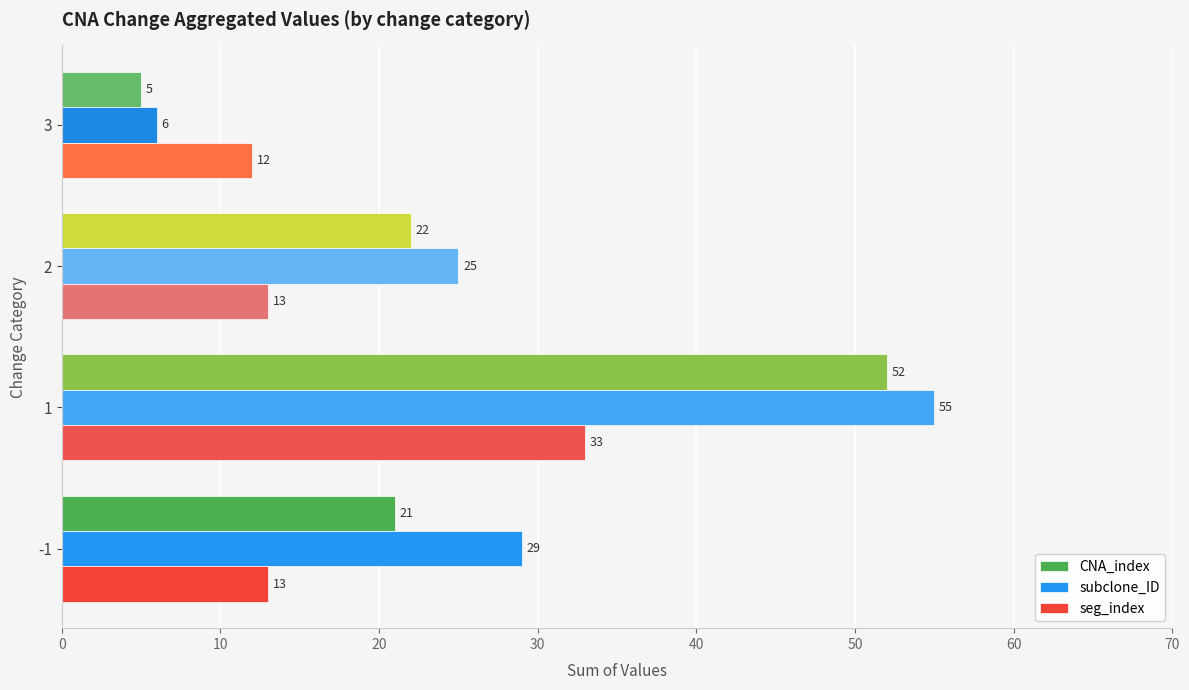

What is the maximum value for subclone_ID?

55